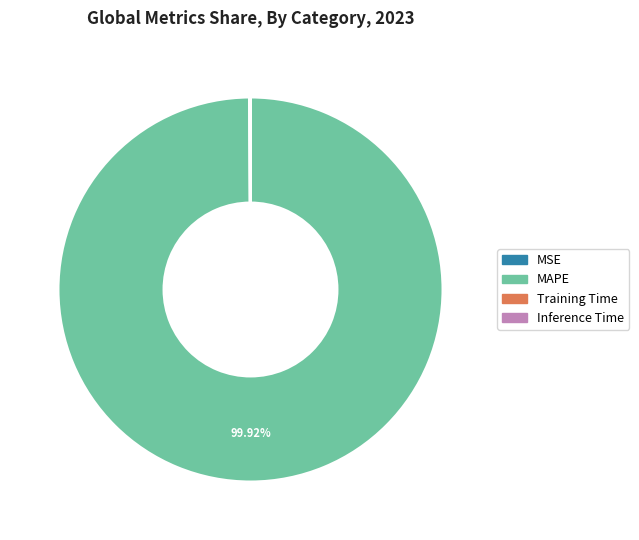

Which slice represents more than half of the pie?

MAPE